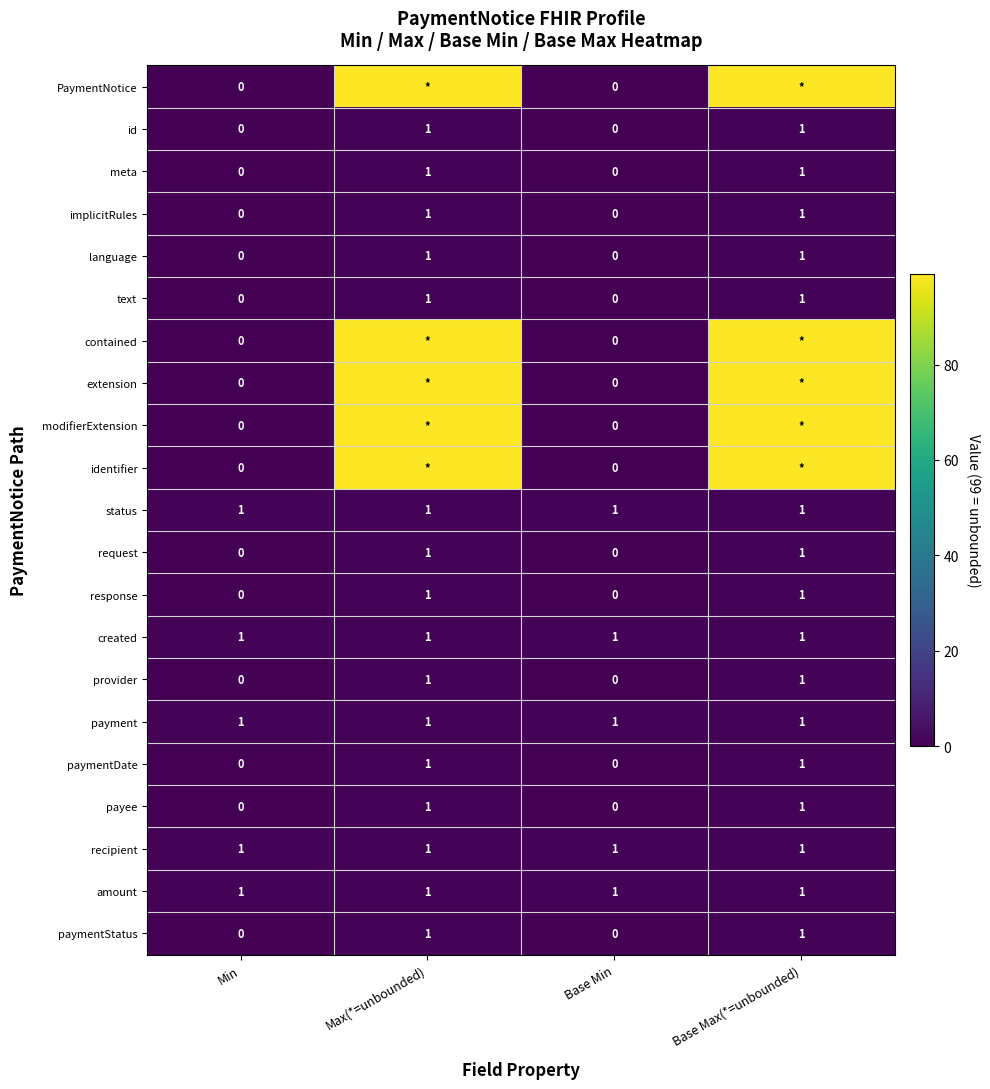

What is the sum of all created values?

4